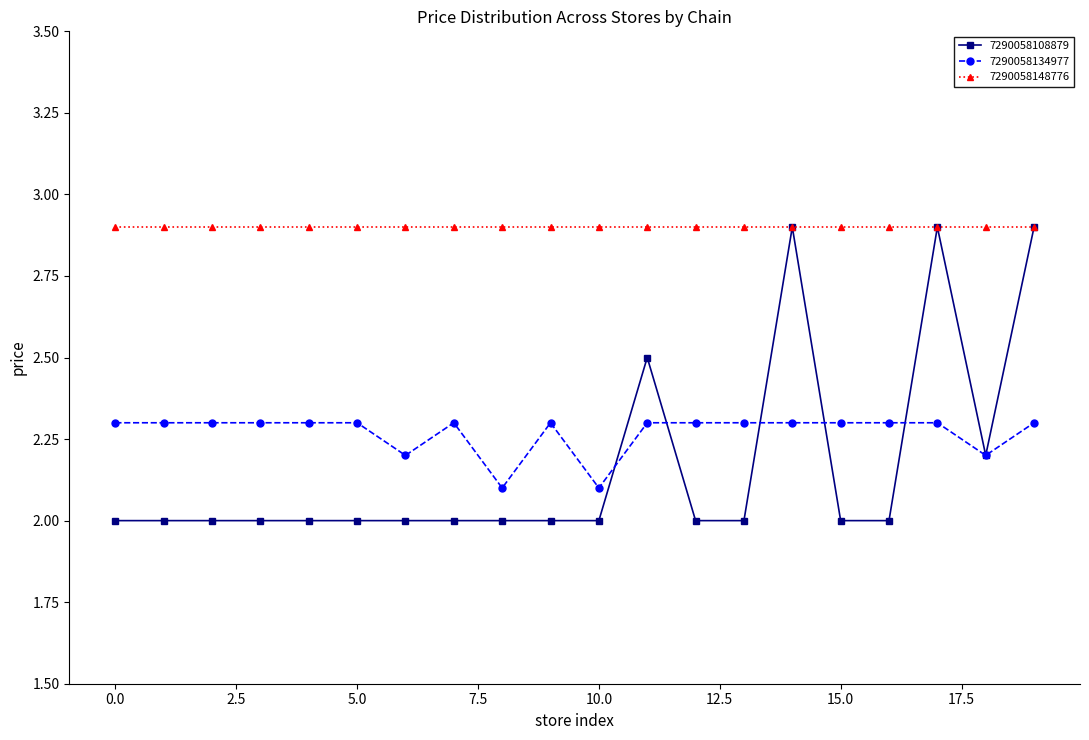

Which series has the largest total across all categories?

7290058148776